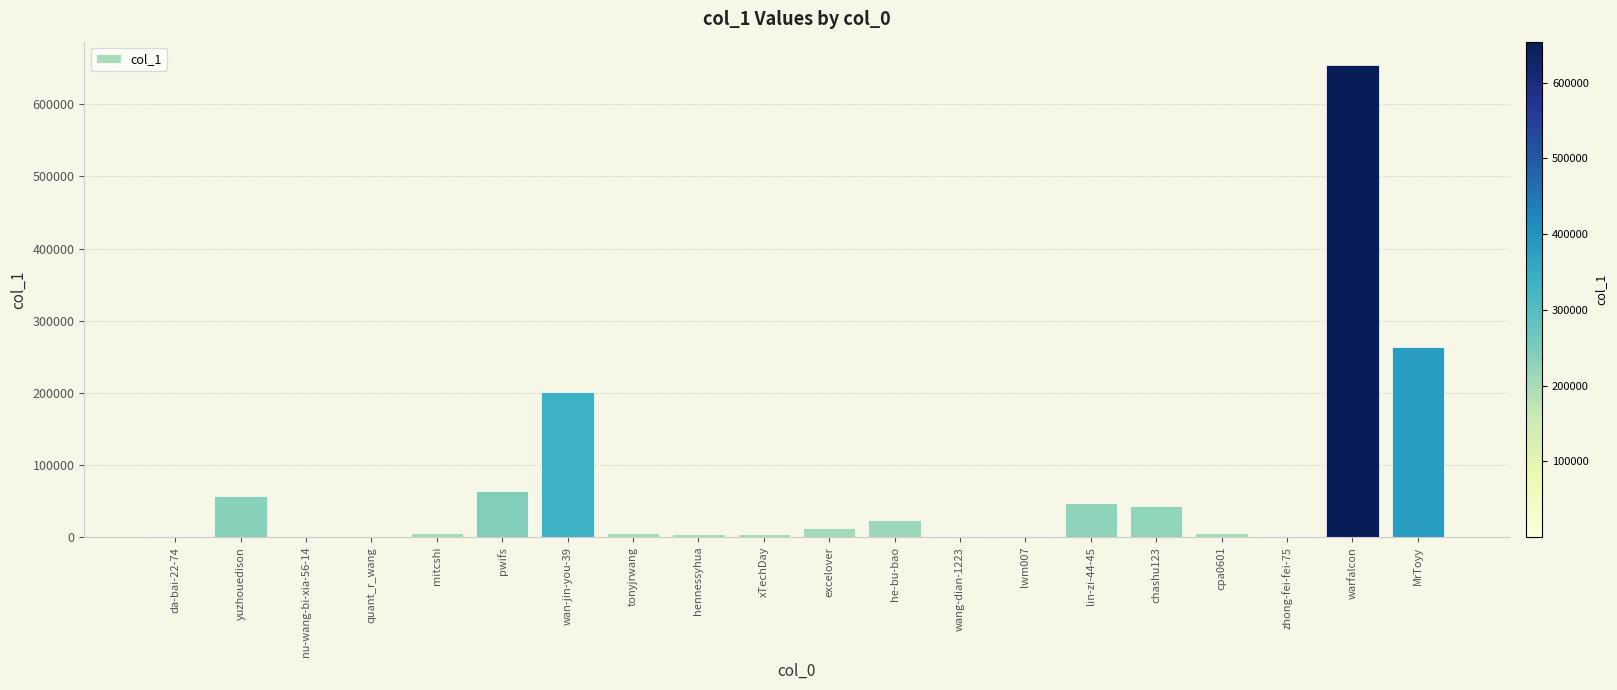

How many data points does each series have?

20